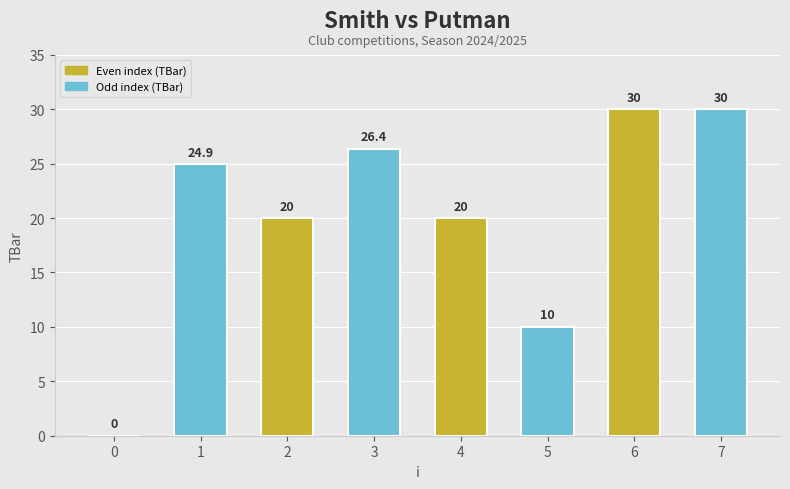

Between 4 and 3, which is larger?

3